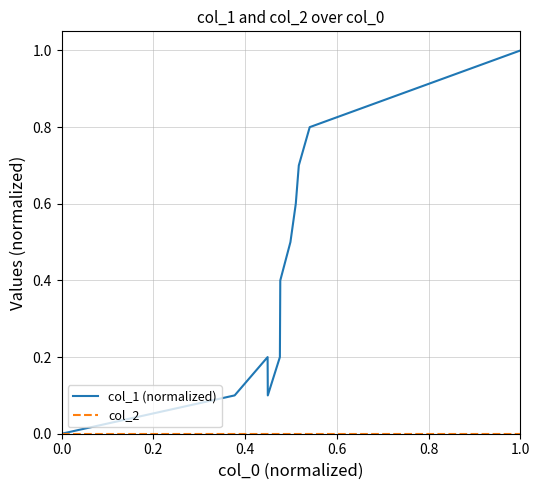

Which series has the largest range (max minus min)?

col_1 (normalized)